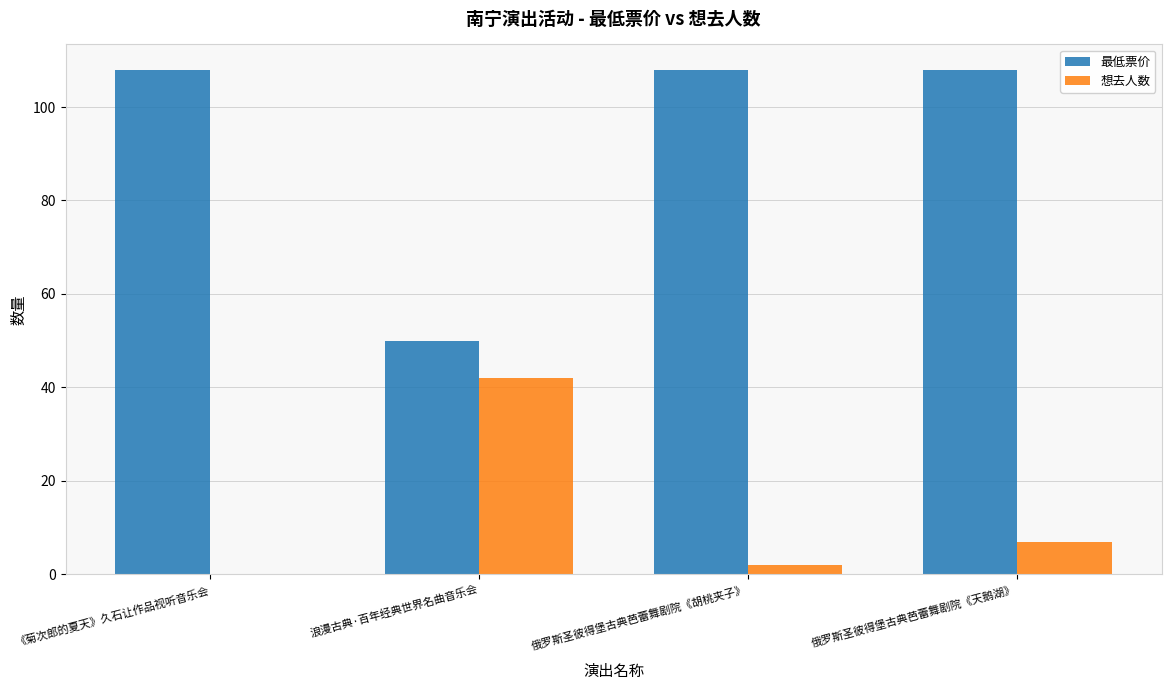

What is the sum of the 想去人数 values at 浪漫古典·百年经典世界名曲音乐会 and 《菊次郎的夏天》久石让作品视听音乐会?

42